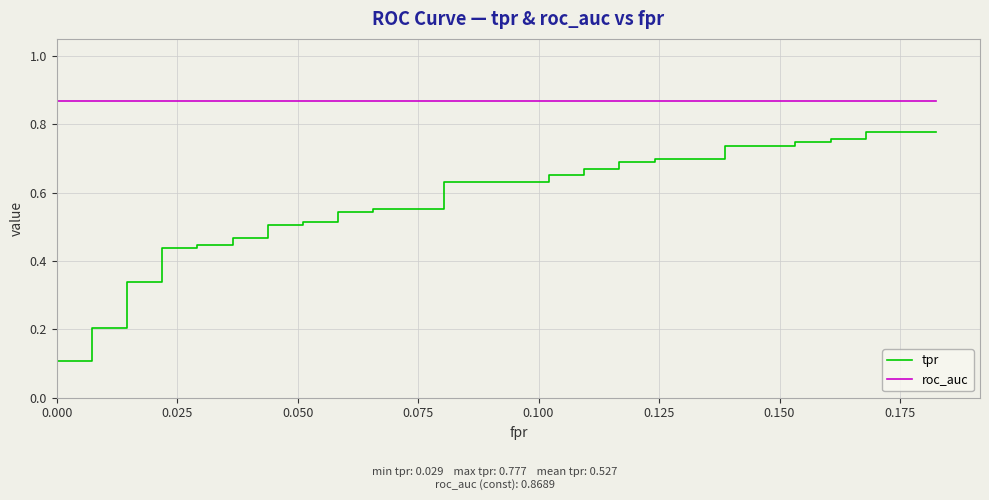

What is the sum of all tpr values?

21.1